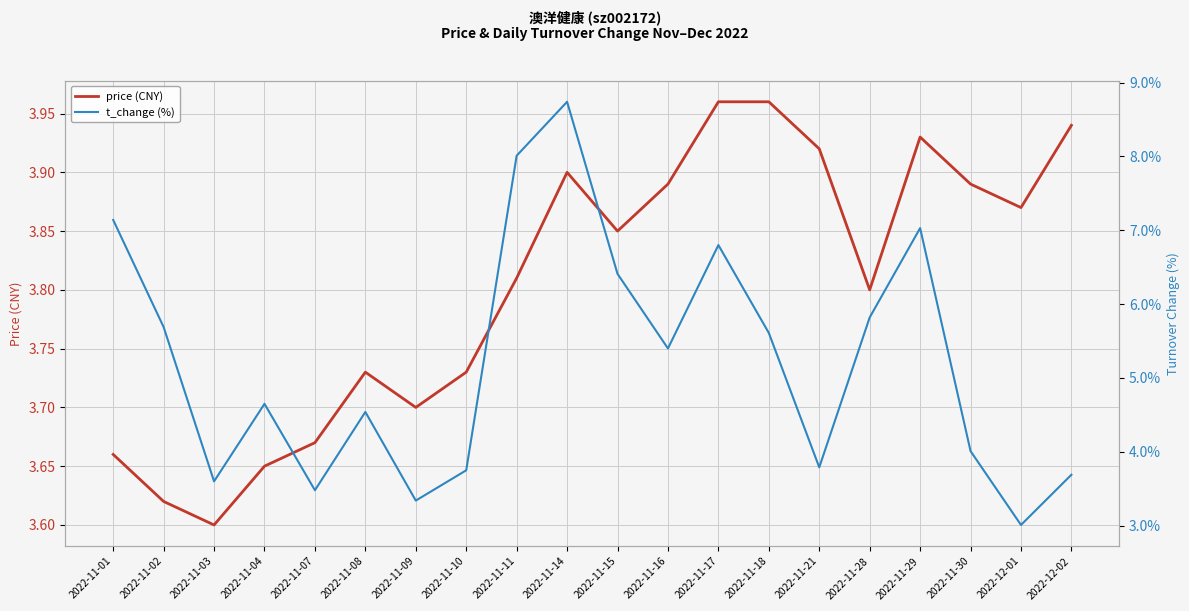

Reading left to right, what are all the values shown in this chart?

price (CNY): 2022-11-01=3.7	2022-11-02=3.6	2022-11-03=3.6	2022-11-04=3.6	2022-11-07=3.7	2022-11-08=3.7	2022-11-09=3.7	2022-11-10=3.7	2022-11-11=3.8	2022-11-14=3.9	2022-11-15=3.9	2022-11-16=3.9	2022-11-17=4.0	2022-11-18=4.0	2022-11-21=3.9	2022-11-28=3.8	2022-11-29=3.9	2022-11-30=3.9	2022-12-01=3.9	2022-12-02=3.9
t_change (%): 2022-11-01=7.1	2022-11-02=5.7	2022-11-03=3.6	2022-11-04=4.7	2022-11-07=3.5	2022-11-08=4.5	2022-11-09=3.3	2022-11-10=3.8	2022-11-11=8.0	2022-11-14=8.7	2022-11-15=6.4	2022-11-16=5.4	2022-11-17=6.8	2022-11-18=5.6	2022-11-21=3.8	2022-11-28=5.8	2022-11-29=7.0	2022-11-30=4.0	2022-12-01=3.0	2022-12-02=3.7